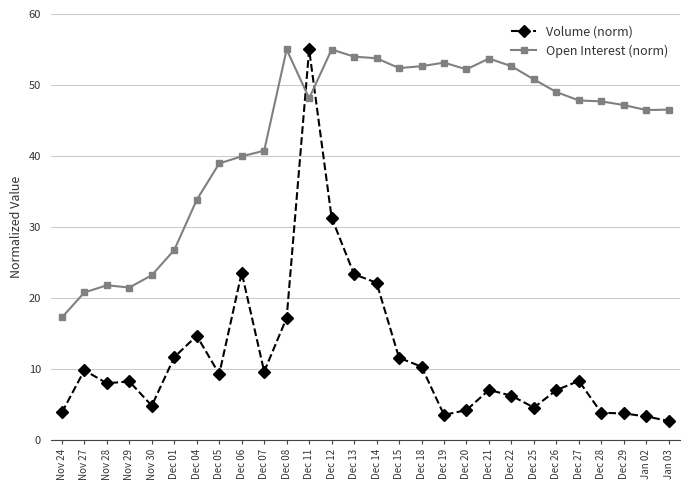

What is the value of the Open Interest (norm) point at the 15th from the left?

53.8